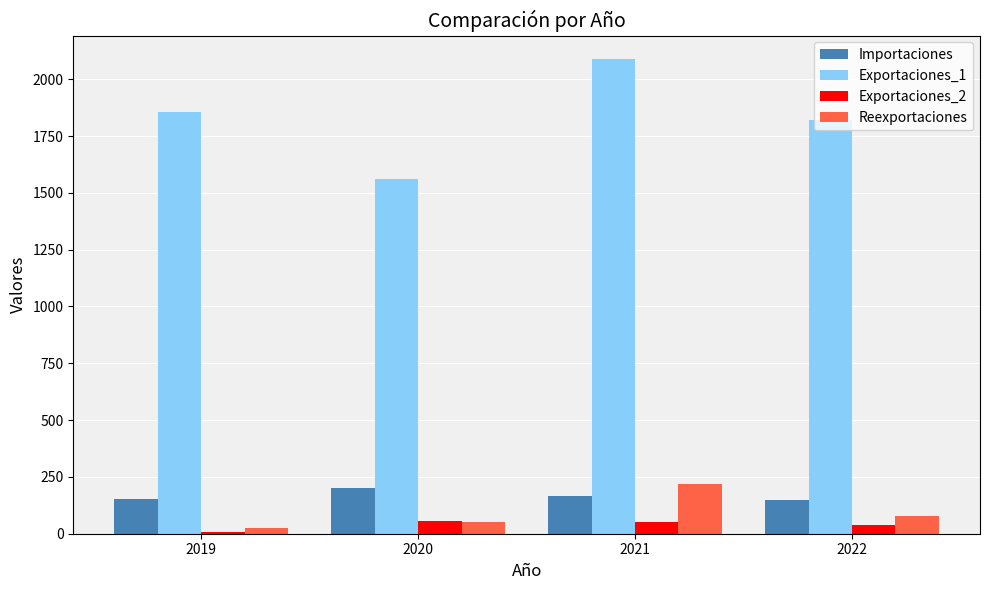

Which series has the largest total across all categories?

Exportaciones_1